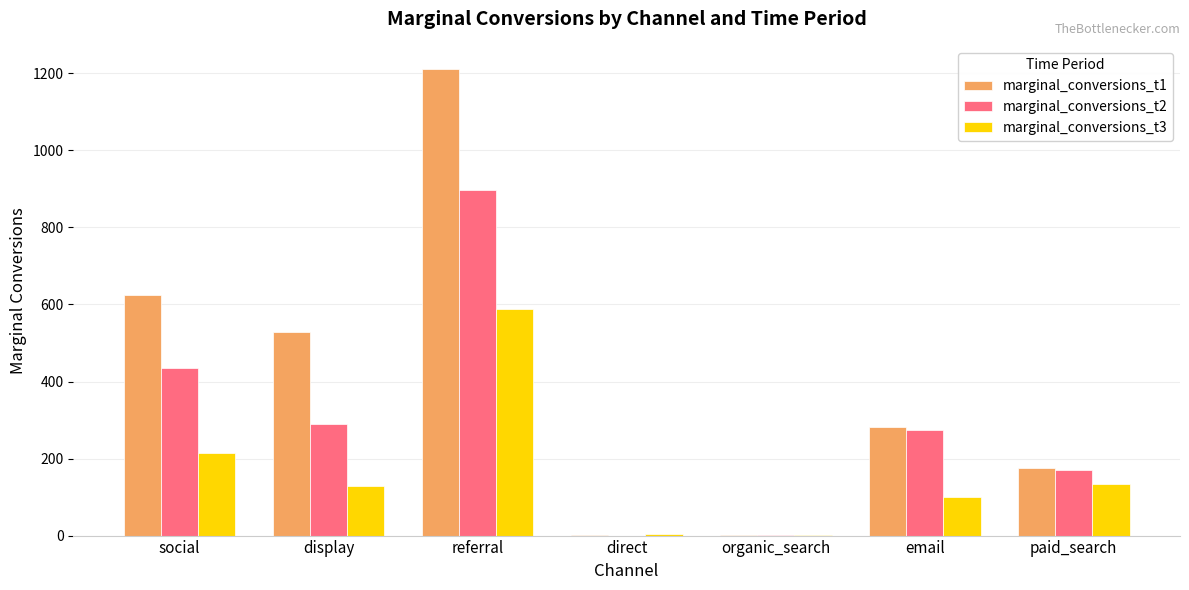

At which label does marginal_conversions_t2 reach its peak?

referral